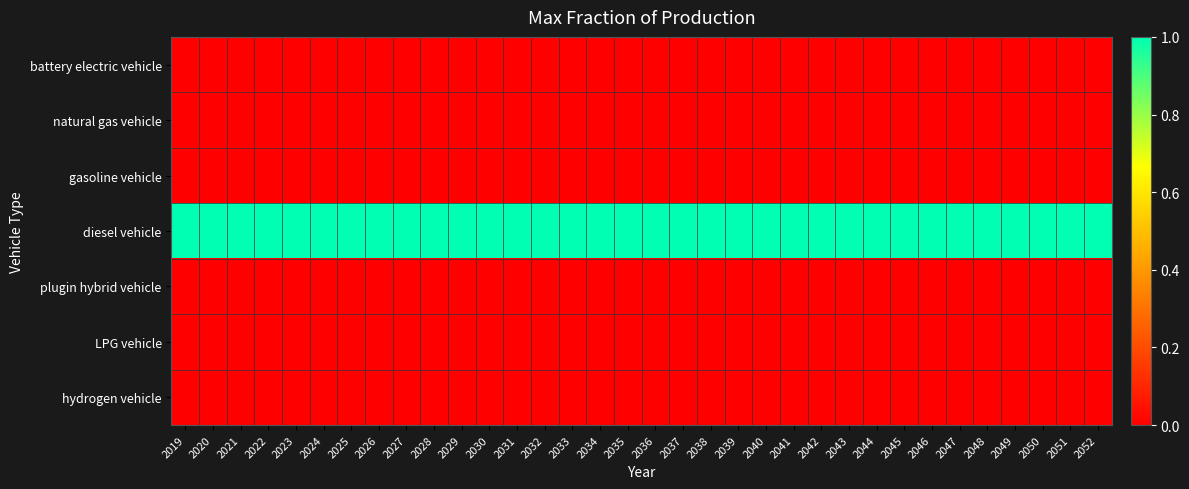

Rank the series at 2036 from highest to lowest value.

diesel vehicle, battery electric vehicle, natural gas vehicle, gasoline vehicle, plugin hybrid vehicle, LPG vehicle, hydrogen vehicle